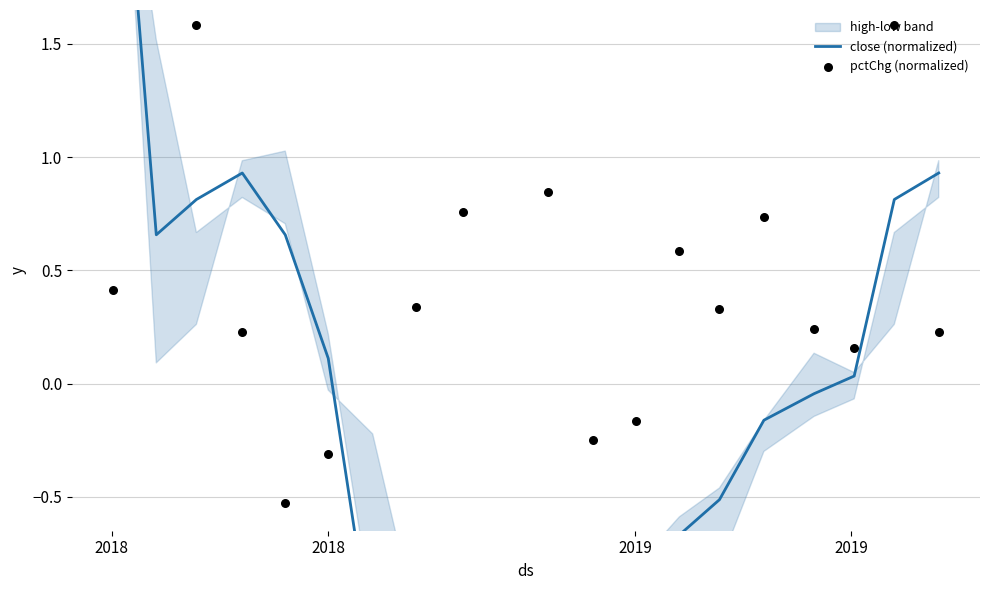

At which category is the sum across all series the highest?

2018